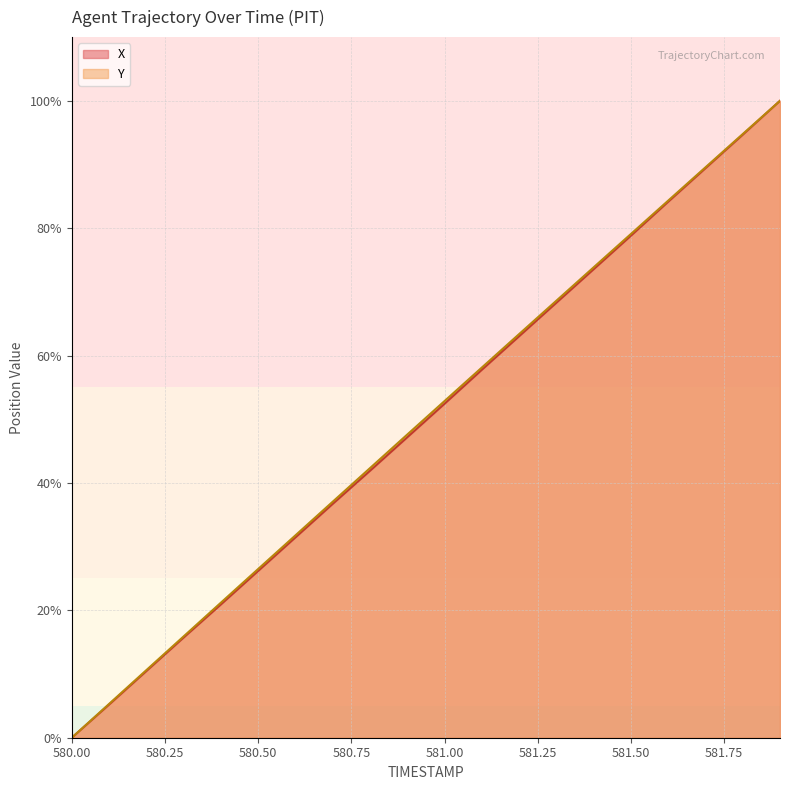

The value of X at 580.7 is 10.6. True or false?

False